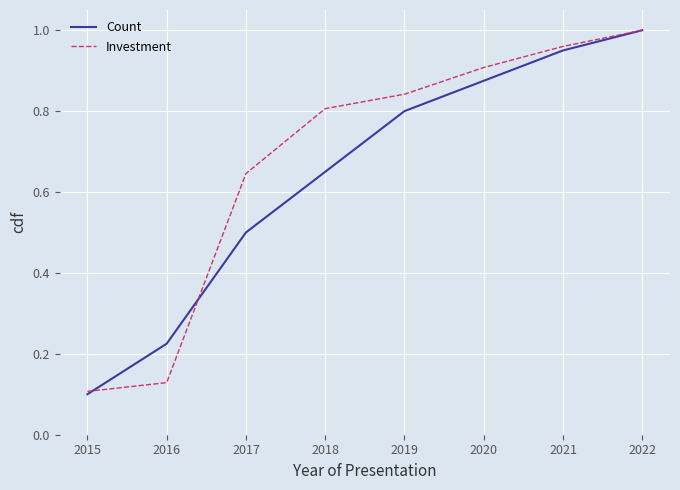

List the labels in order of Investment value, largest first.

2022, 2021, 2020, 2019, 2018, 2017, 2016, 2015